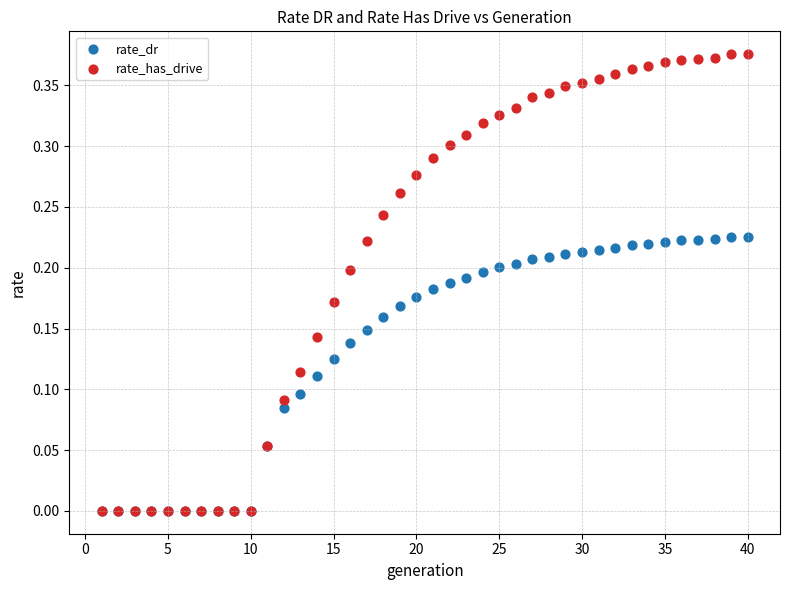

Which series has the widest spread of Y values?

rate_has_drive